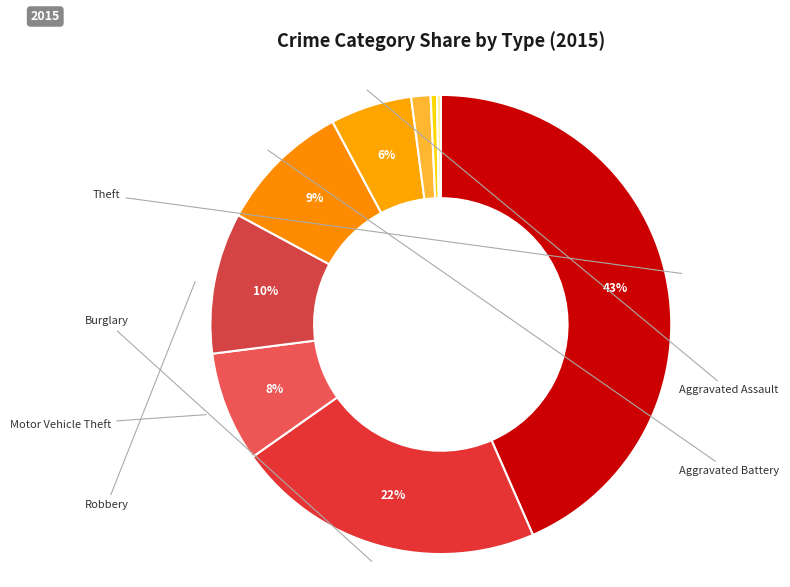

Which category has the smallest portion of the pie?

Arson